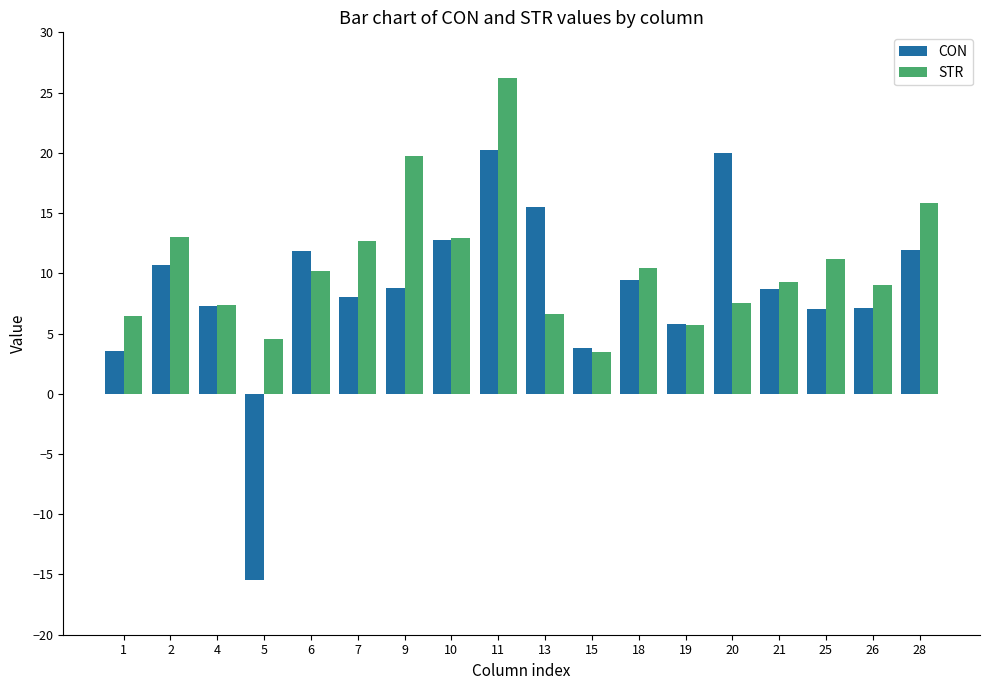

Is the value of CON at 7 greater than the value of STR at 9?

No